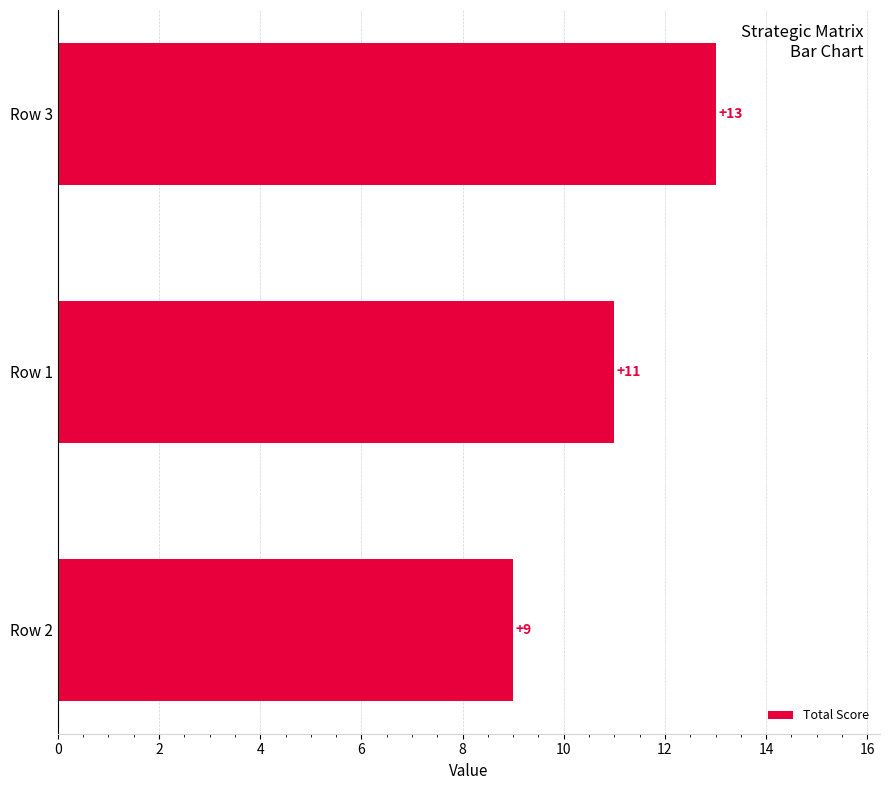

What is the change in value from Row 2 to Row 3?

+4